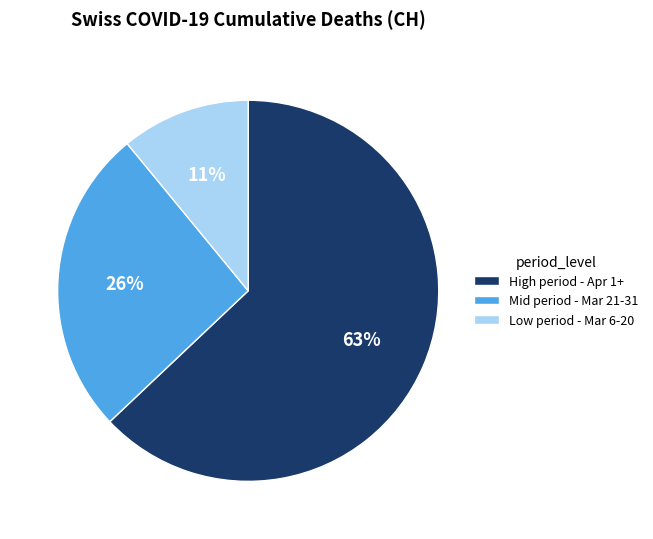

Count the number of slices in the pie.

3